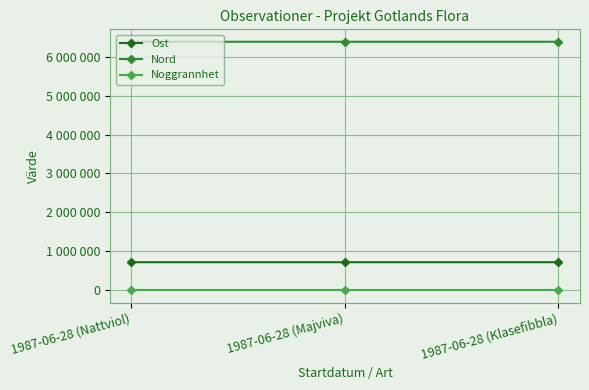

List the series in order of their peak value, lowest first.

Noggrannhet, Ost, Nord